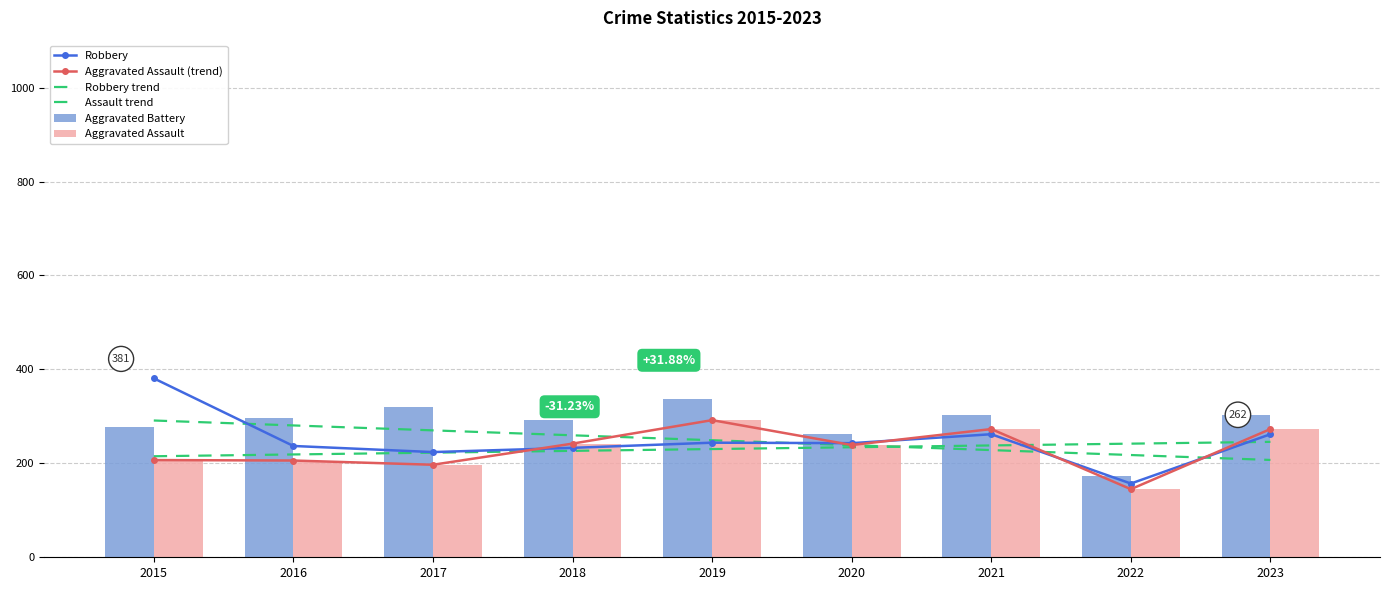

At which label does Aggravated Assault first exceed 239?

2018